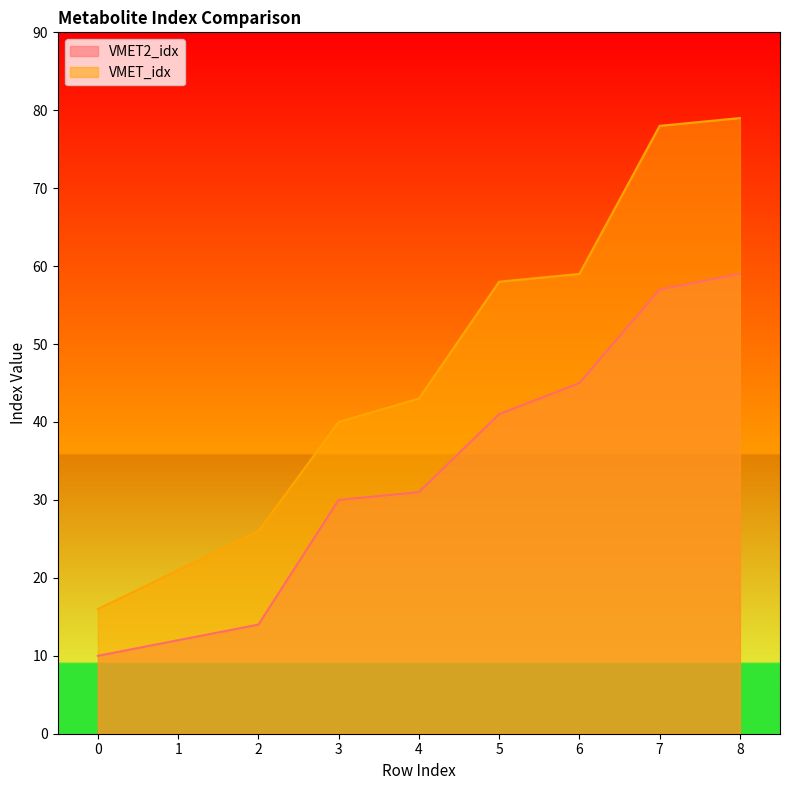

How many categories are shown in the chart?

9